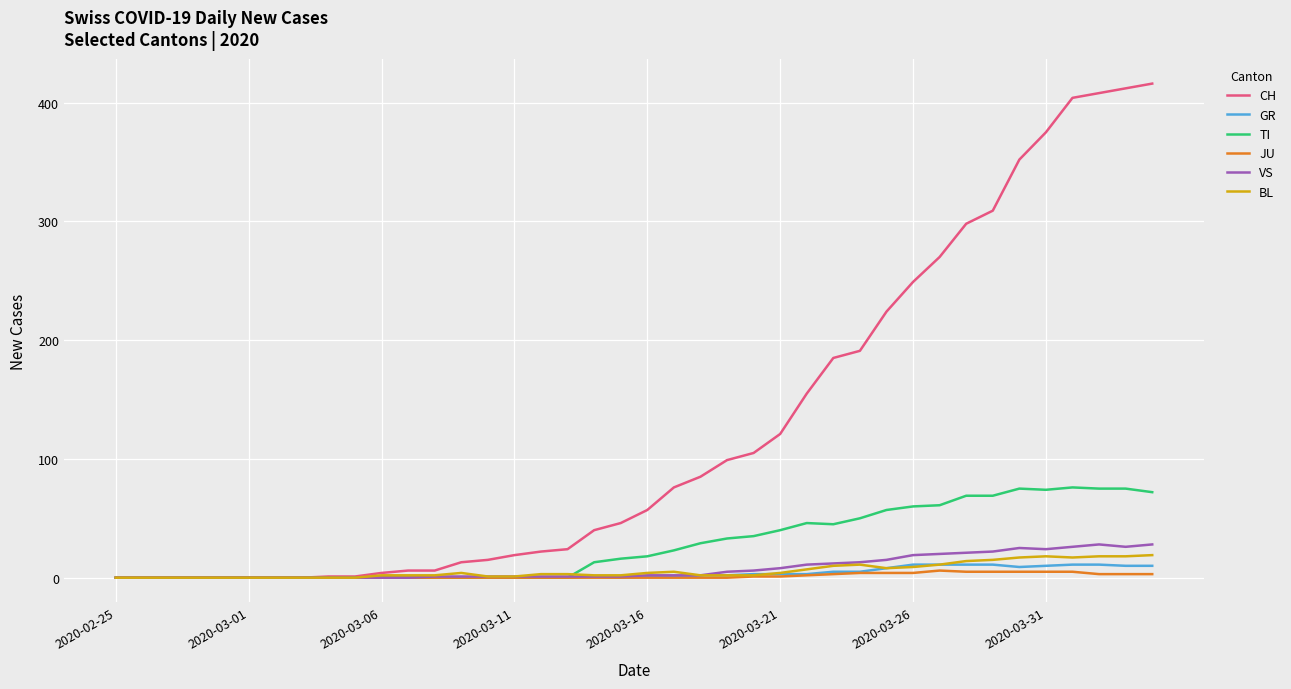

What is the maximum value for TI?

76